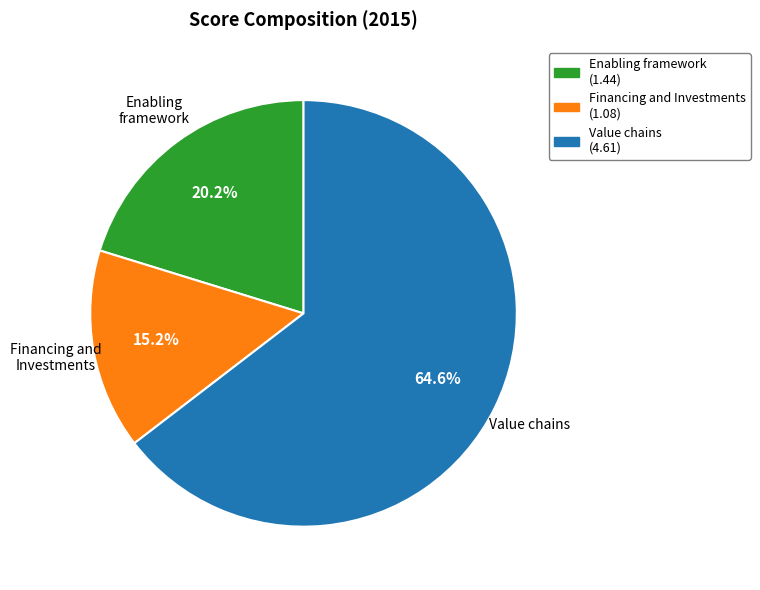

Is there a majority slice in this chart?

Yes